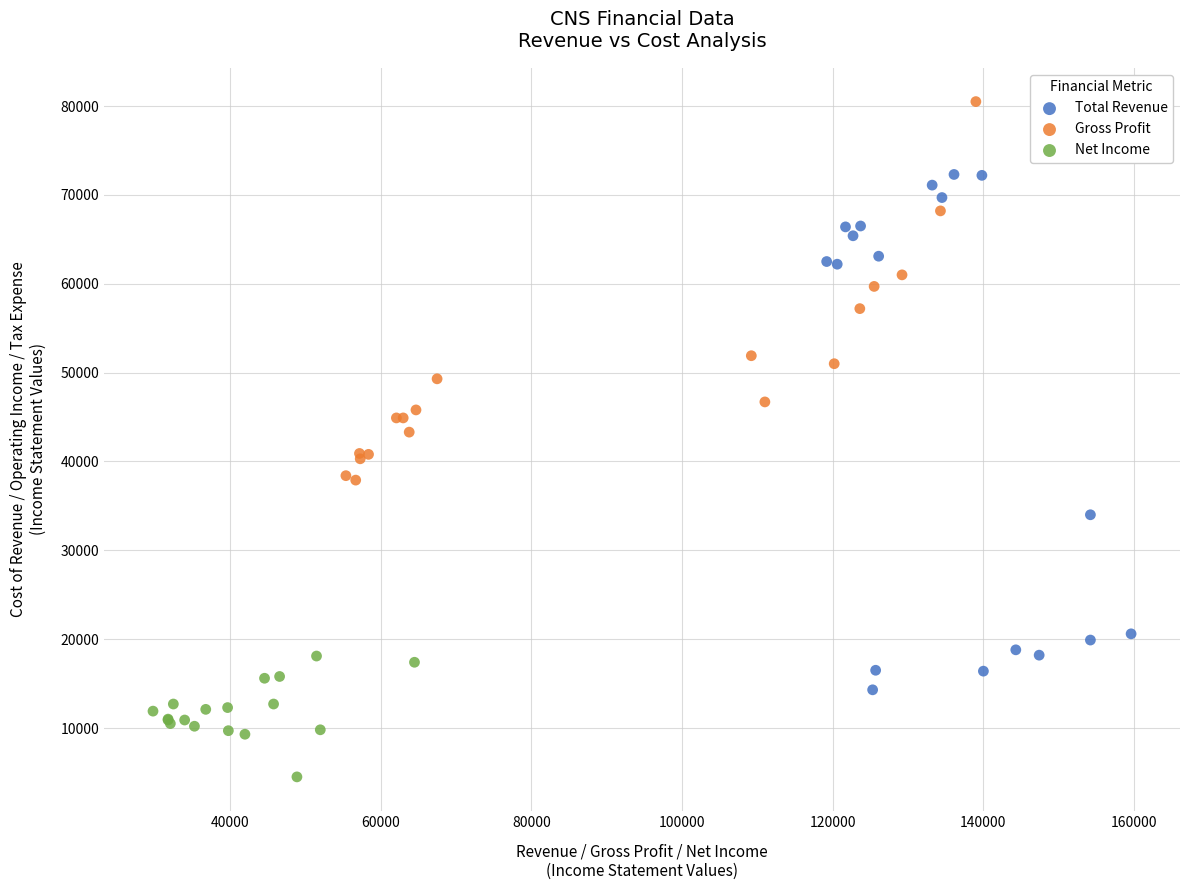

Which series contains the lowest Y value?

Net Income